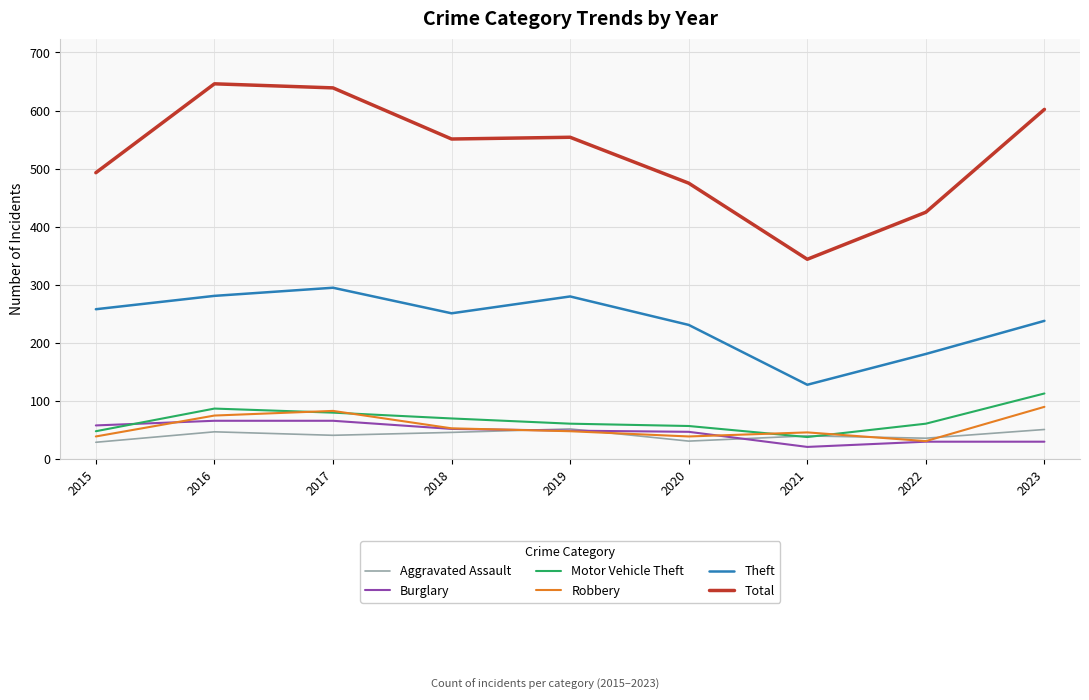

List the series in order of their peak value, highest first.

Total, Theft, Motor Vehicle Theft, Robbery, Burglary, Aggravated Assault